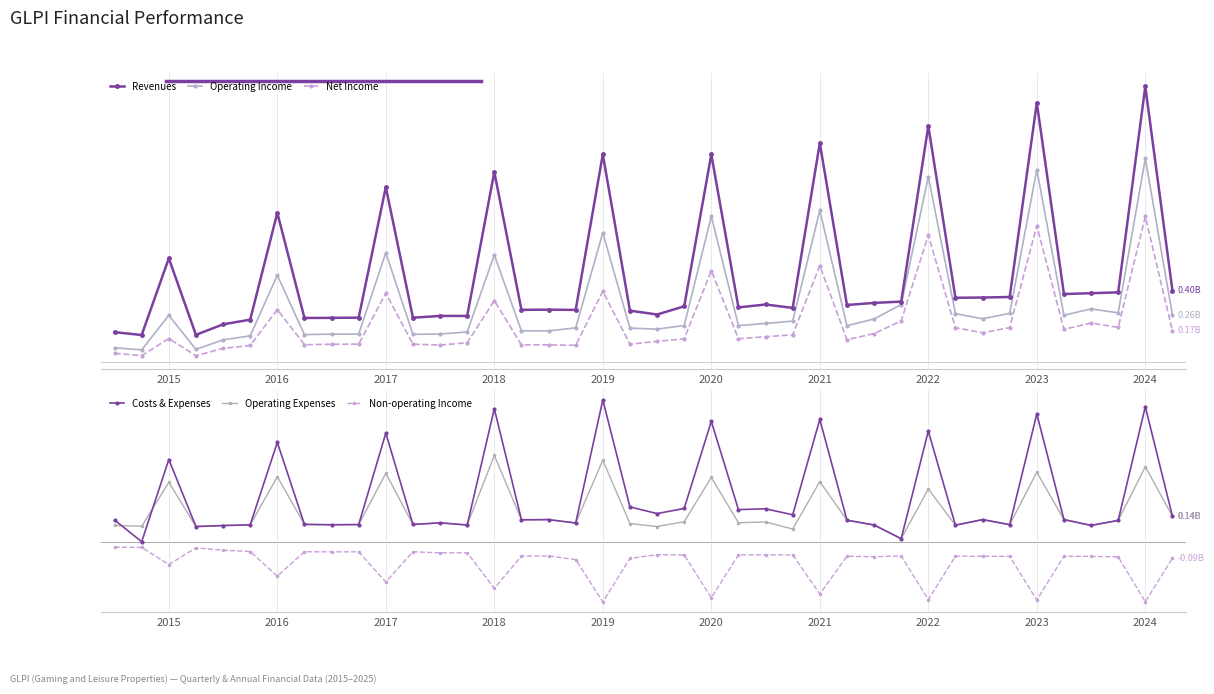

True or false: Operating Expenses and Revenues intersect in this chart.

False